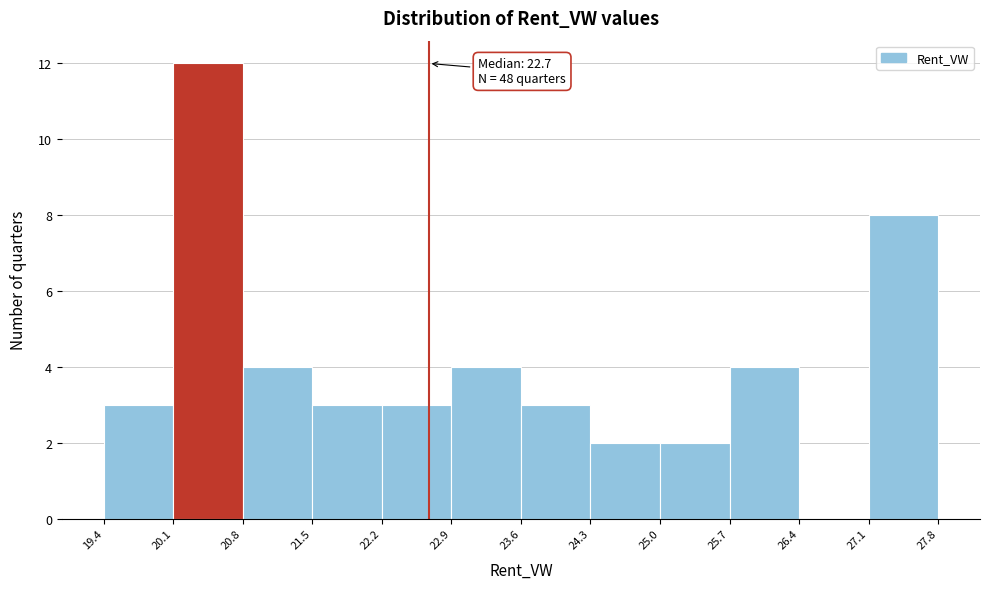

Which range on the x-axis has the tallest bar?

20.1 to 20.8